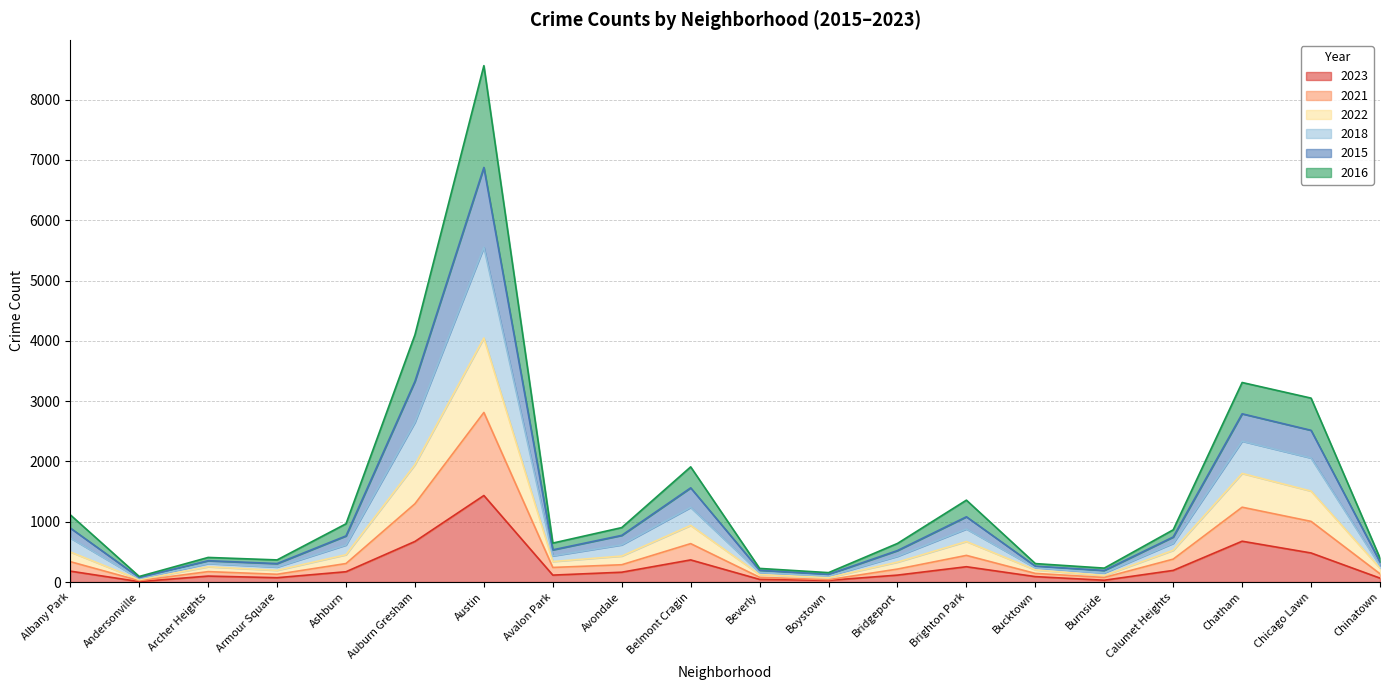

What is the difference between the highest and lowest values at Beverly?

182